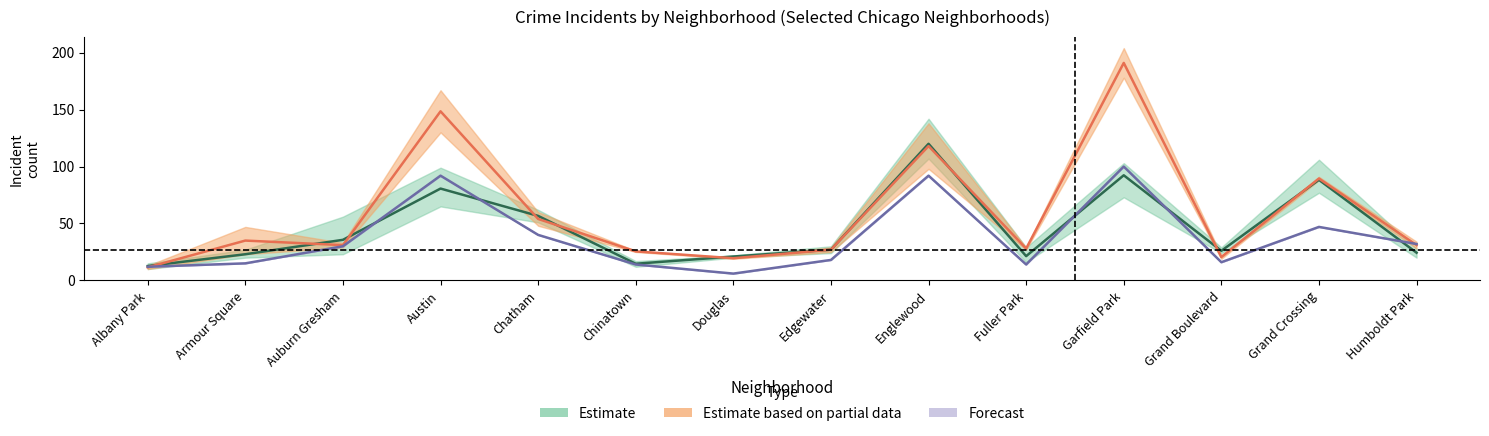

In 2018, how many points are higher than both neighbors (excluding endpoints)?

5